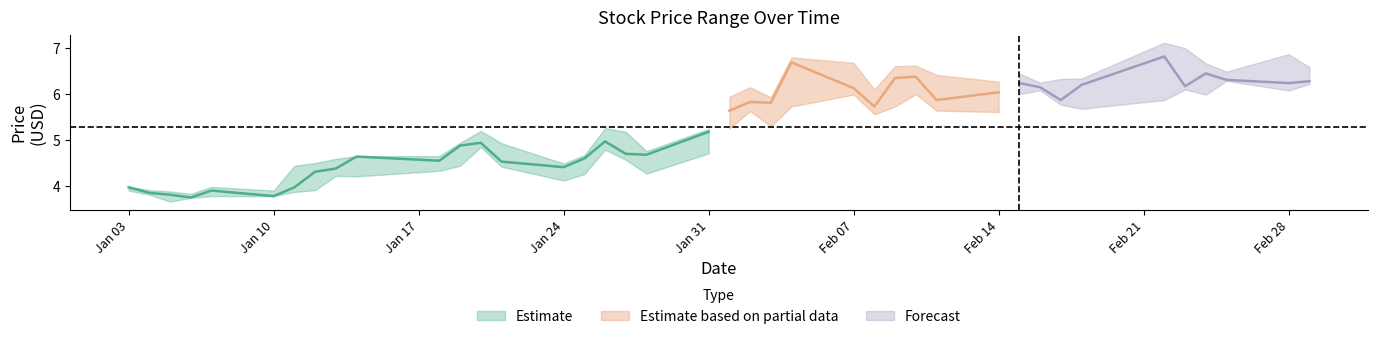

What position from the right is 2022-01-07?

36